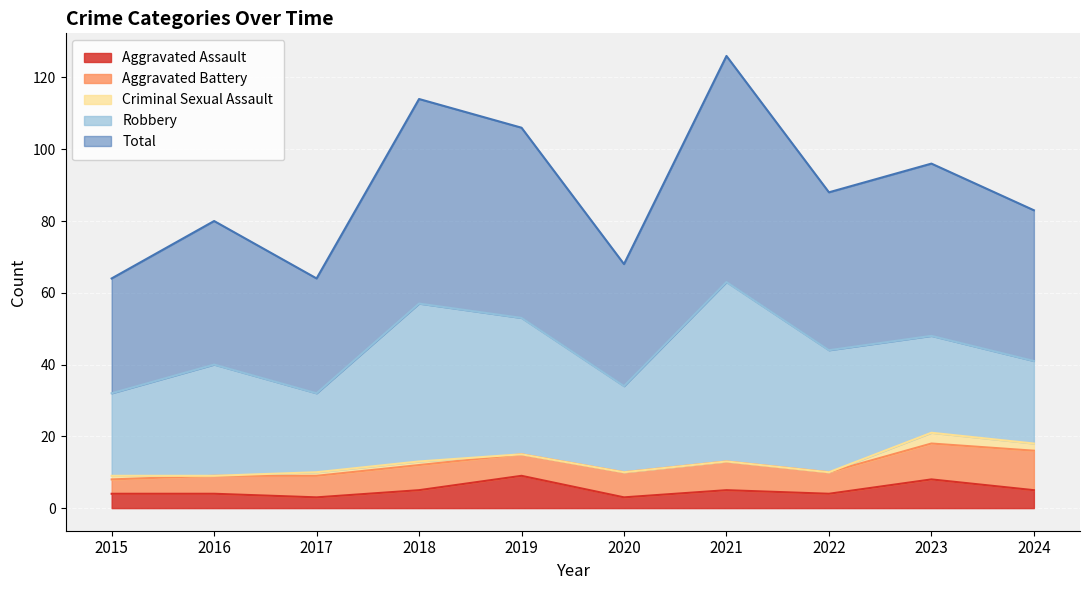

Where is the first local minimum for Criminal Sexual Assault?

2016